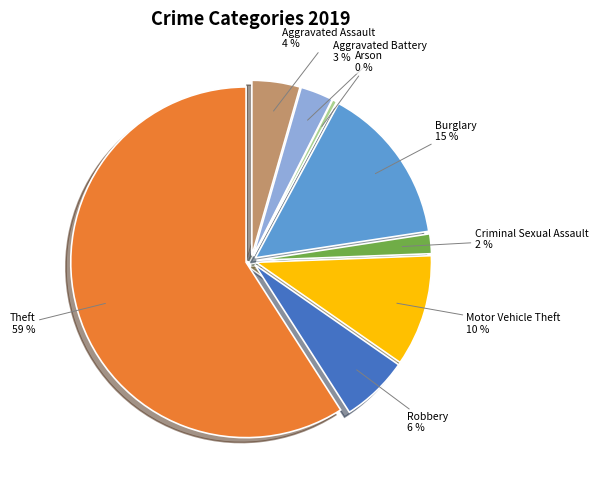

Which slice is the smallest?

Arson